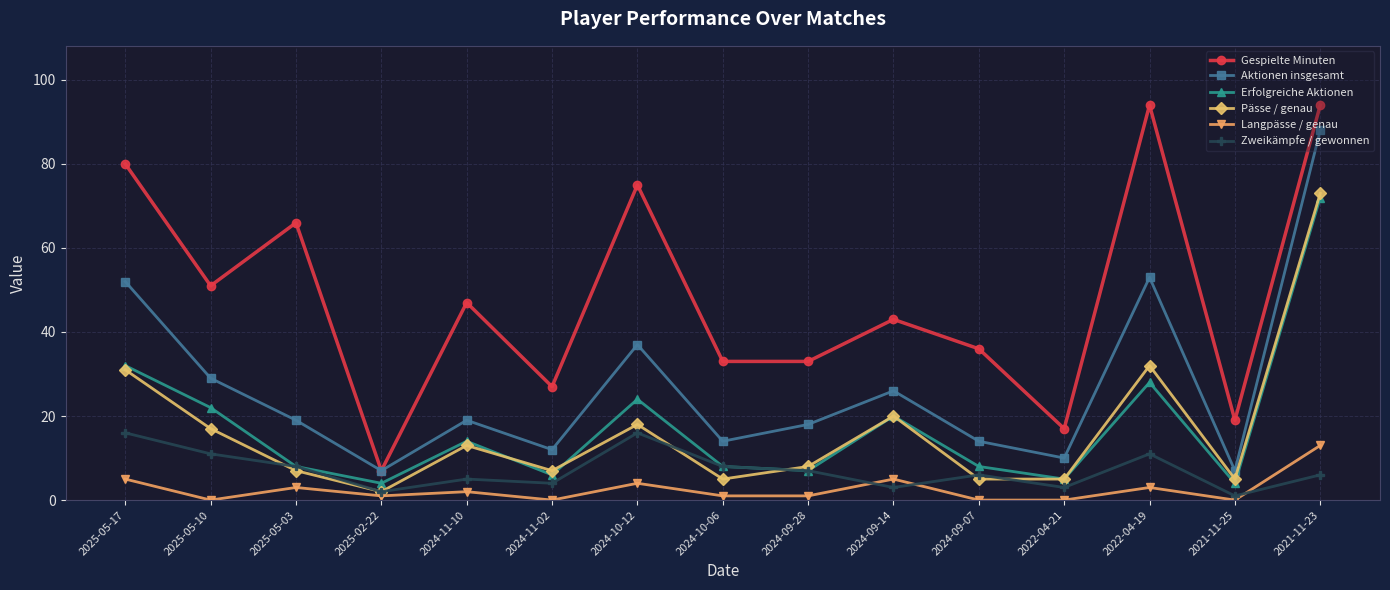

What is the label of the 3rd point from the left?

2025-05-03